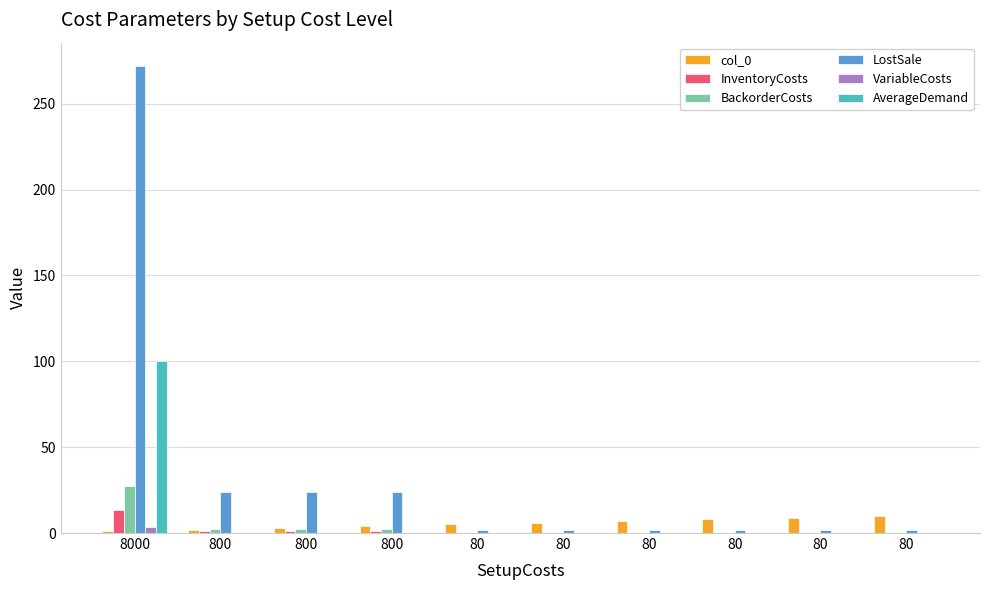

Are the bars grouped side by side (vs. stacked)?

Yes